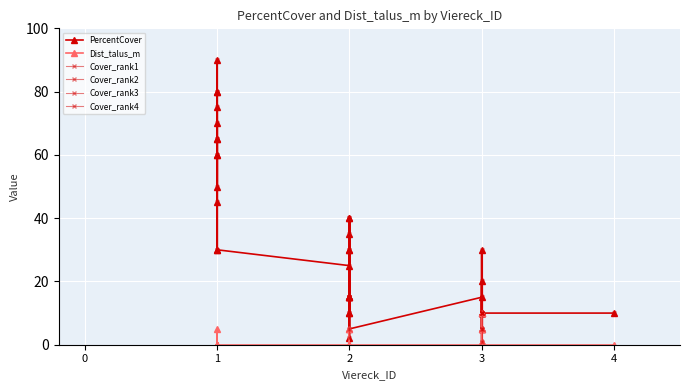

Reading left to right, what are all the values shown in this chart?

PercentCover: 0=75	1=10	2=10	3=65	4=10	5=10	6=60	7=15	8=5	9=30	10=40	11=10	12=65	13=10	14=10	15=25	16=80	17=30	18=20	19=50	20=30	21=15	22=60	23=35	24=5	25=80	26=15	27=30	28=90	29=1	30=2	31=15	32=15	33=45	34=70	35=5	36=30	37=15	38=10	39=40
Dist_talus_m: 0=0	1=0	2=0	3=0	4=0	5=5	6=0	7=0	8=1	9=0	10=0	11=0	12=5	13=0	14=0	15=0	16=0	17=0	18=0	19=0	20=0	21=0	22=0	23=0	24=0	25=0	26=5	27=0	28=0	29=10	30=0	31=0	32=0	33=0	34=0	35=0	36=0	37=0	38=0	39=0